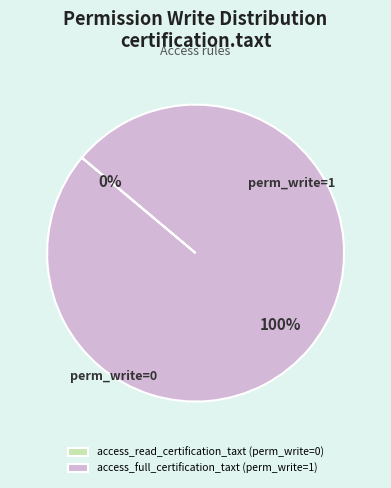

How much of the chart is everything except access_read_certification_taxt?

100.0%